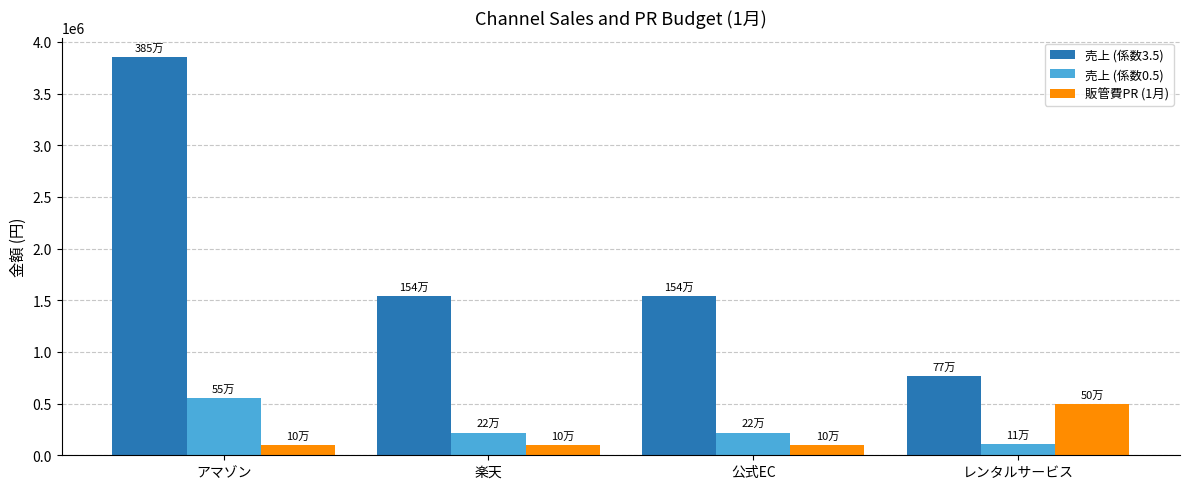

What is the average value of the 売上 (係数3.5) series?

1925000